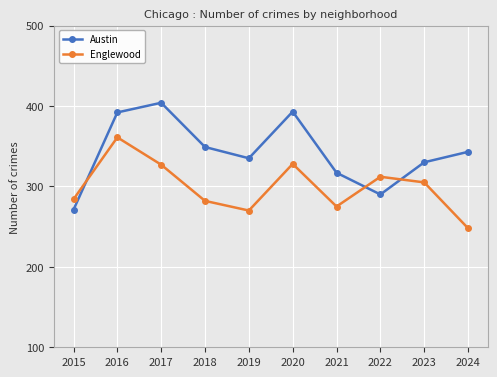

What is the spread (max minus min) of values at 2019?

65